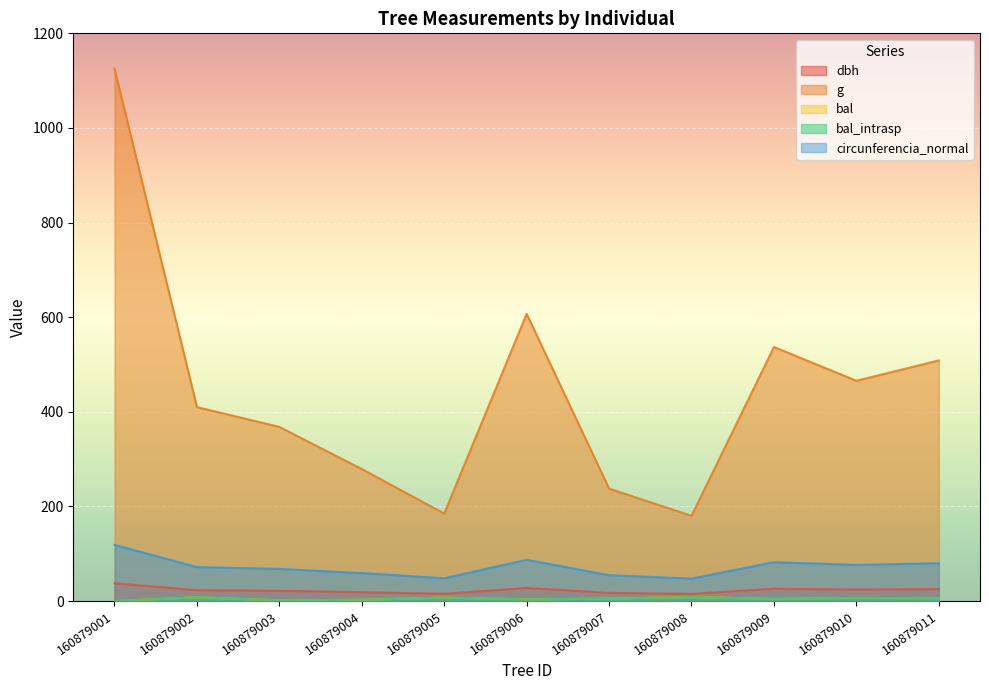

Does the chart display data point markers on the line(s)?

No